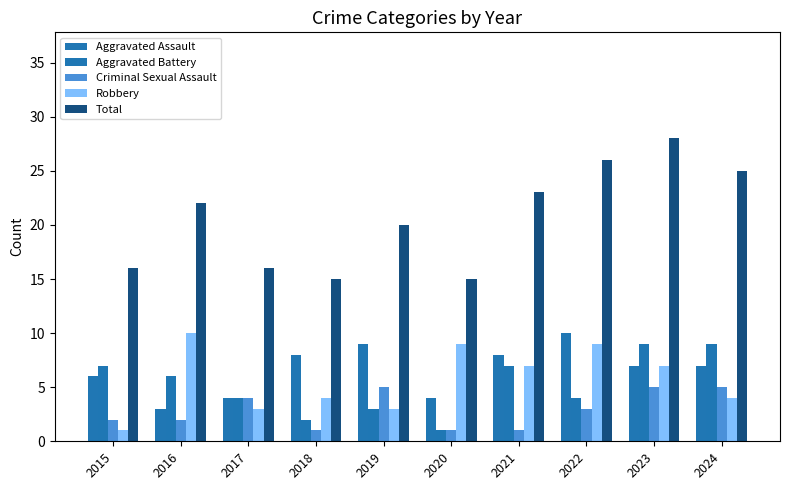

What is the spread (max minus min) of values at 2020?

14